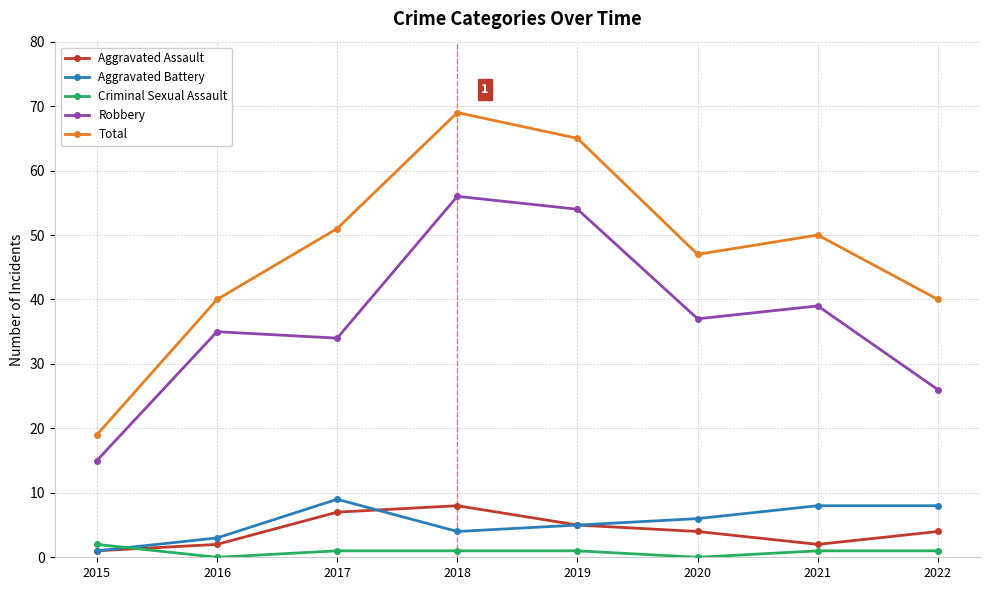

What is the difference between the highest and lowest values at 2018?

68